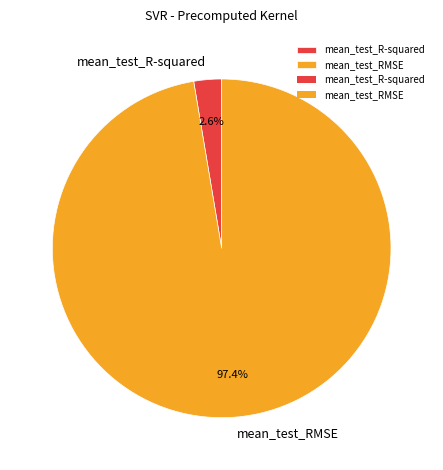

Which category has the biggest portion of the pie?

mean_test_RMSE